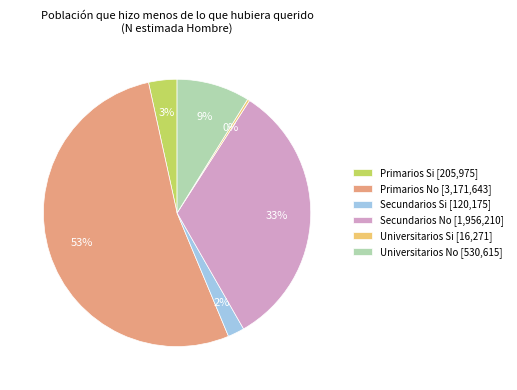

Between Universitarios No [530,615] and Secundarios Si [120,175], which is larger?

Universitarios No [530,615]